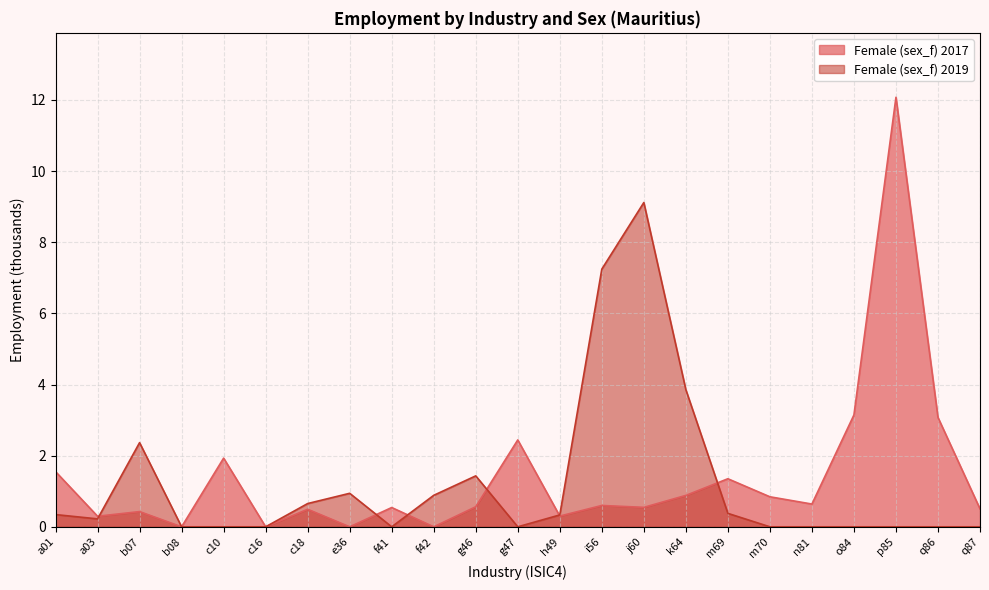

Where do Female (sex_f) and Female 2019 (sex_f) first cross each other?

a03 and b07